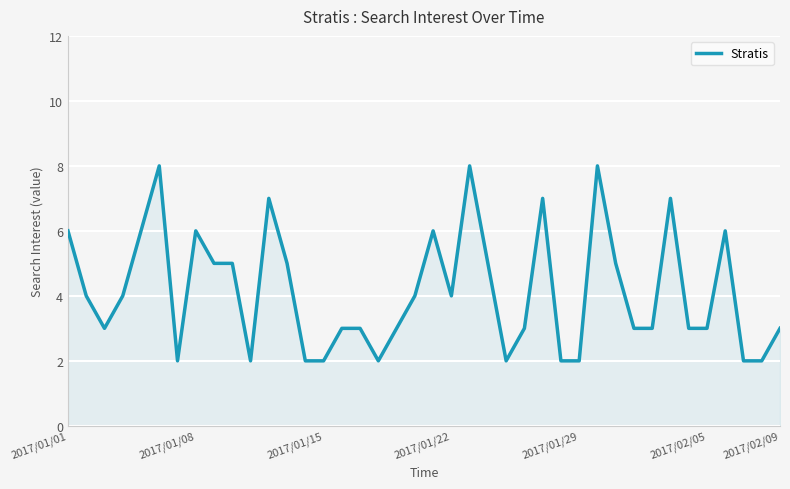

Does the chart display data point markers on the line(s)?

No